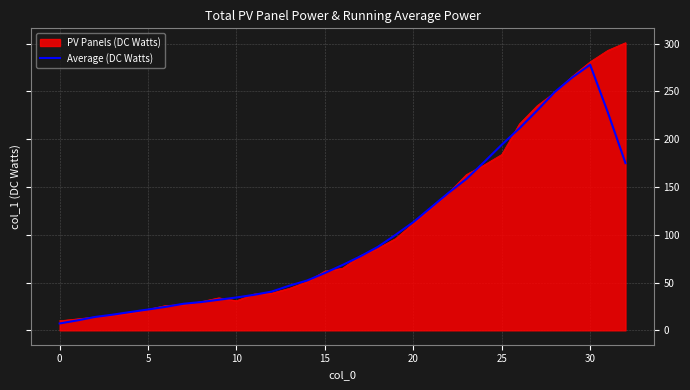

What is the minimum value for Average (DC Watts)?

7.2